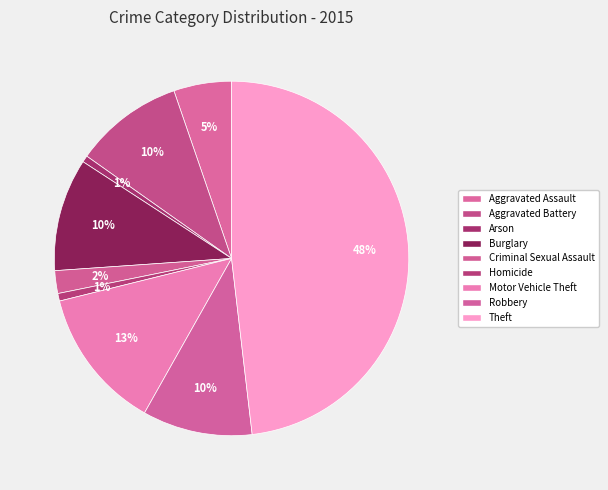

To the nearest percent, what is the combined percentage of Theft and Criminal Sexual Assault?

50%